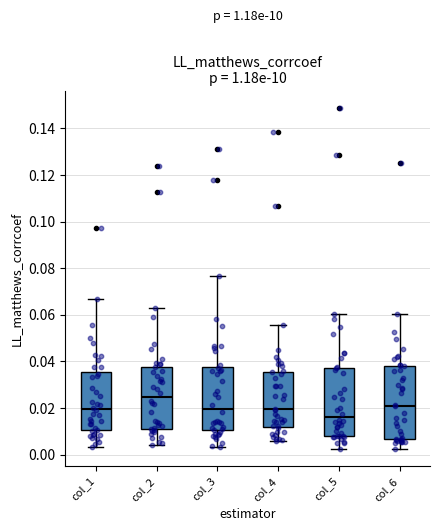

Which box has the highest median line?

col_2